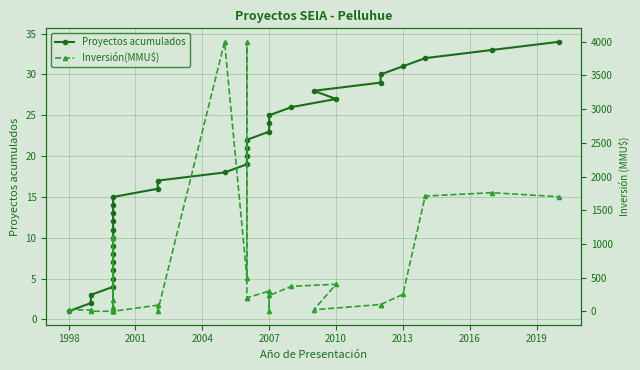

List the series in order of their peak value, highest first.

Inversión(MMU$), Proyectos acumulados